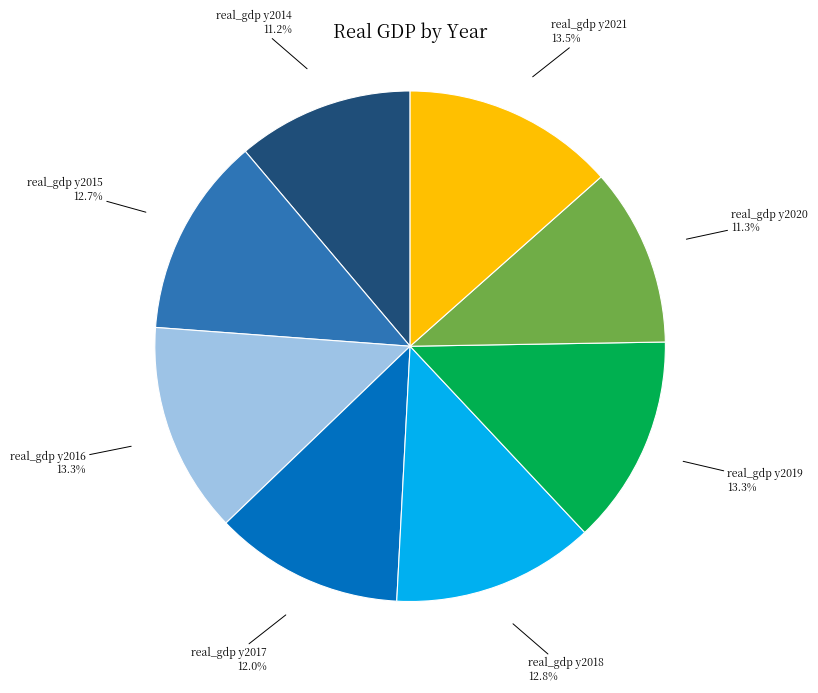

How many slices are in this pie chart?

8